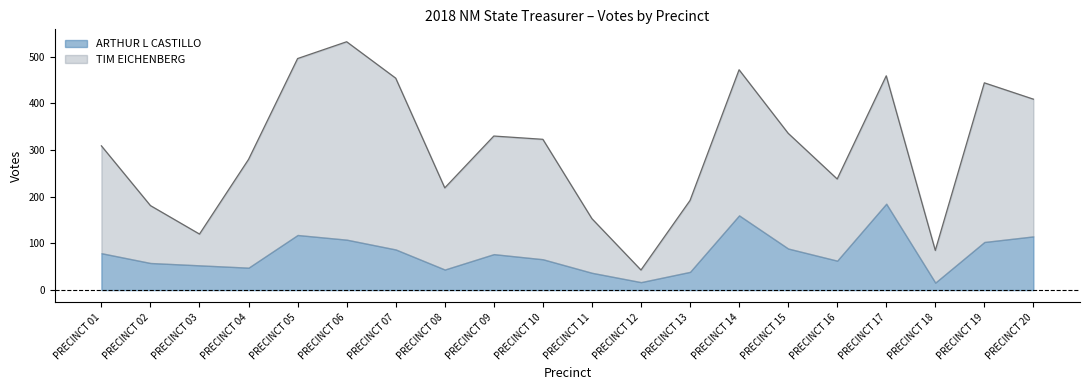

True or false: ARTHUR L CASTILLO has more than 0 interior local peaks.

True